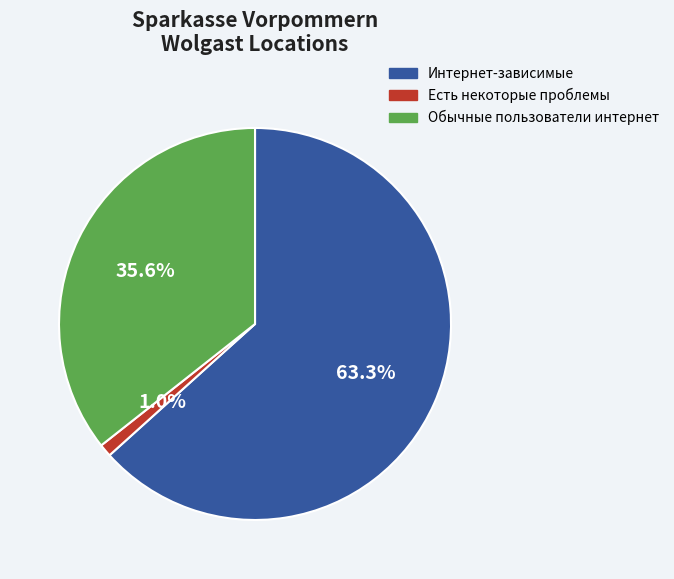

What percentage is NOT represented by Есть некоторые проблемы?

99.0%